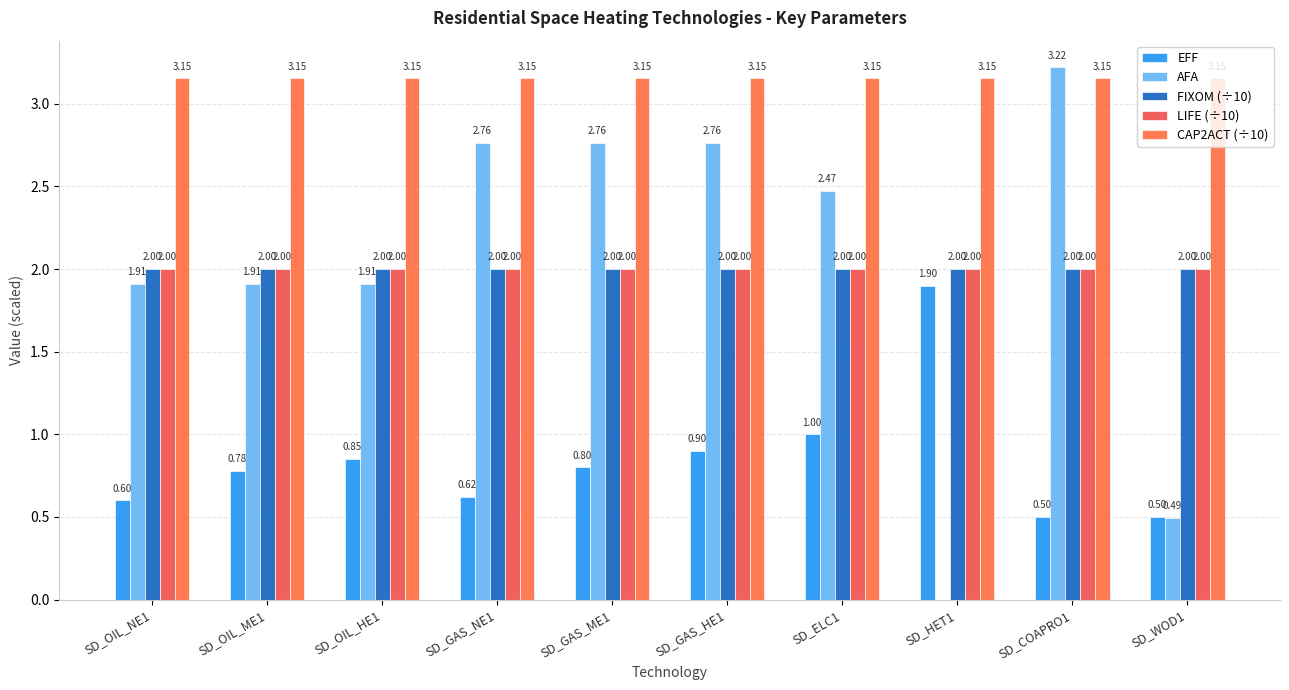

Is it true that AFA equals 1.7 at SD_GAS_NE1?

False